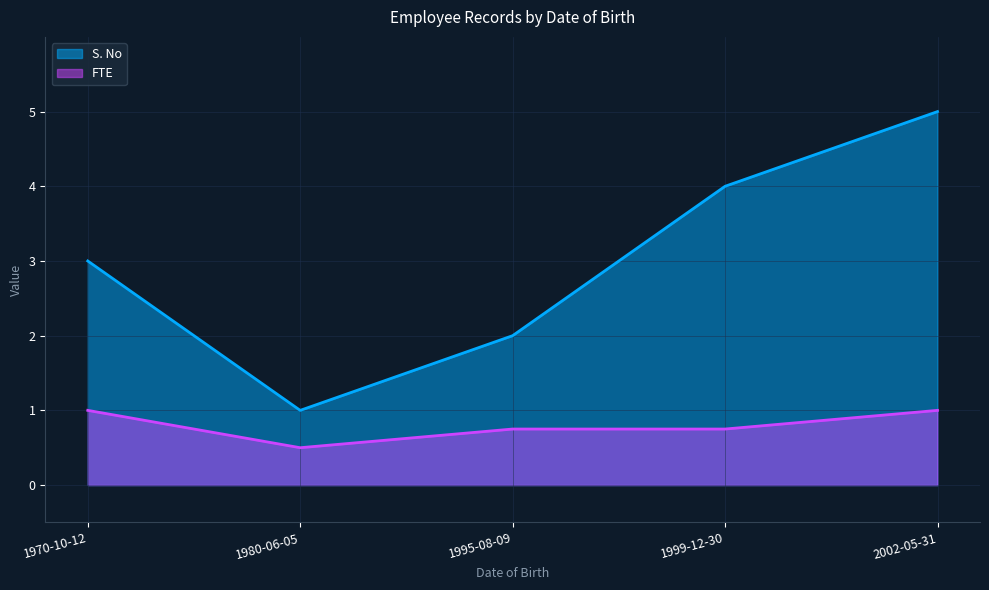

In FTE, how many points are lower than both neighbors (excluding endpoints)?

1